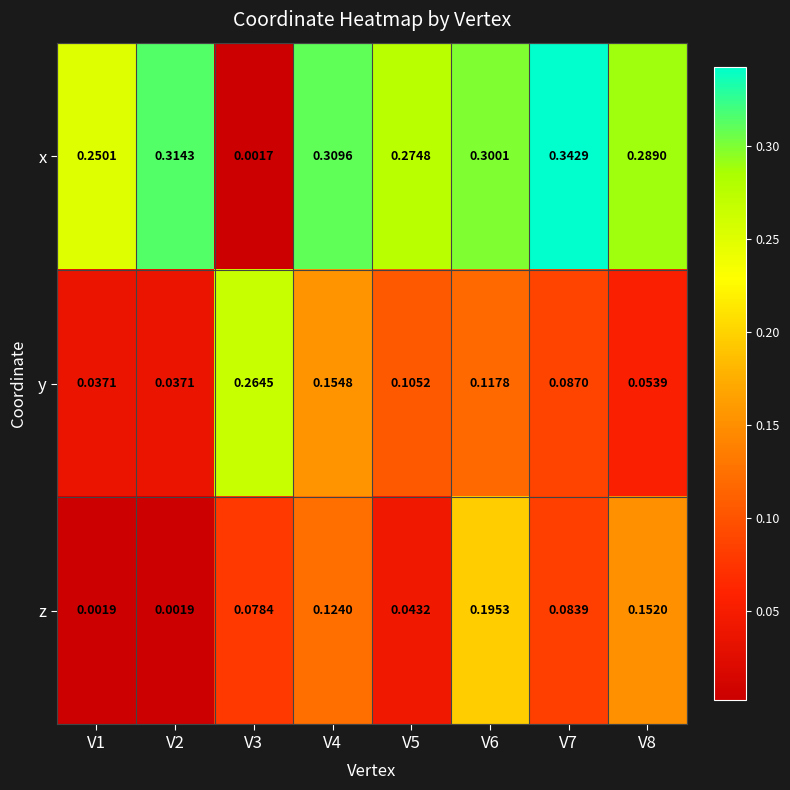

At which category is the sum across all series the highest?

V6